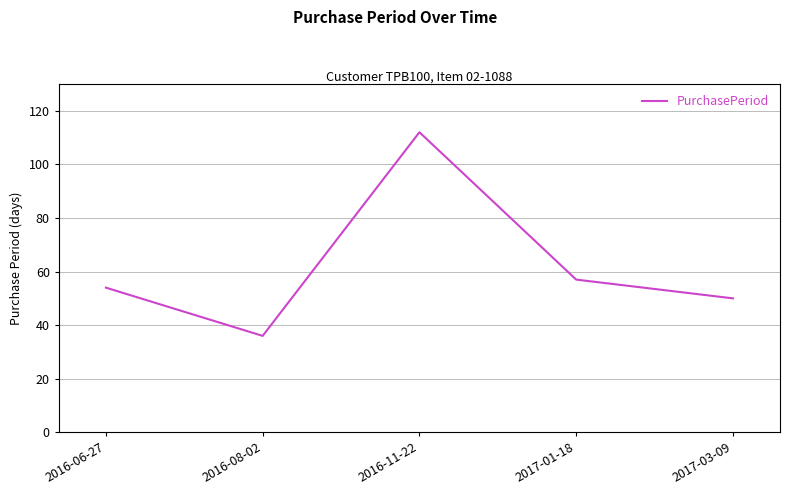

What is the difference between the values at 2016-08-02 and 2017-01-18?

21